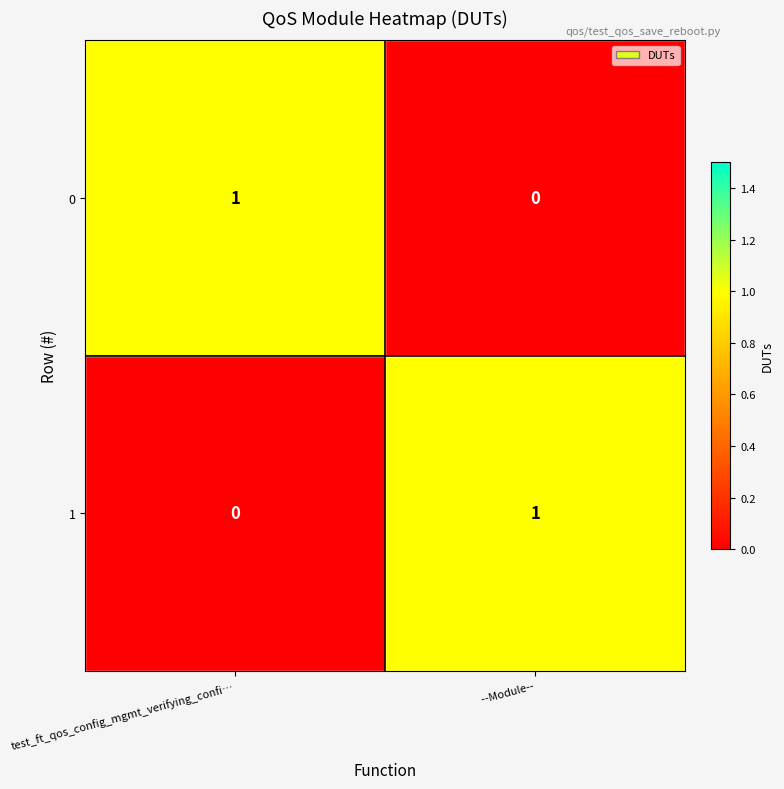

Rank the series at  --Module-- from highest to lowest value.

1, 0